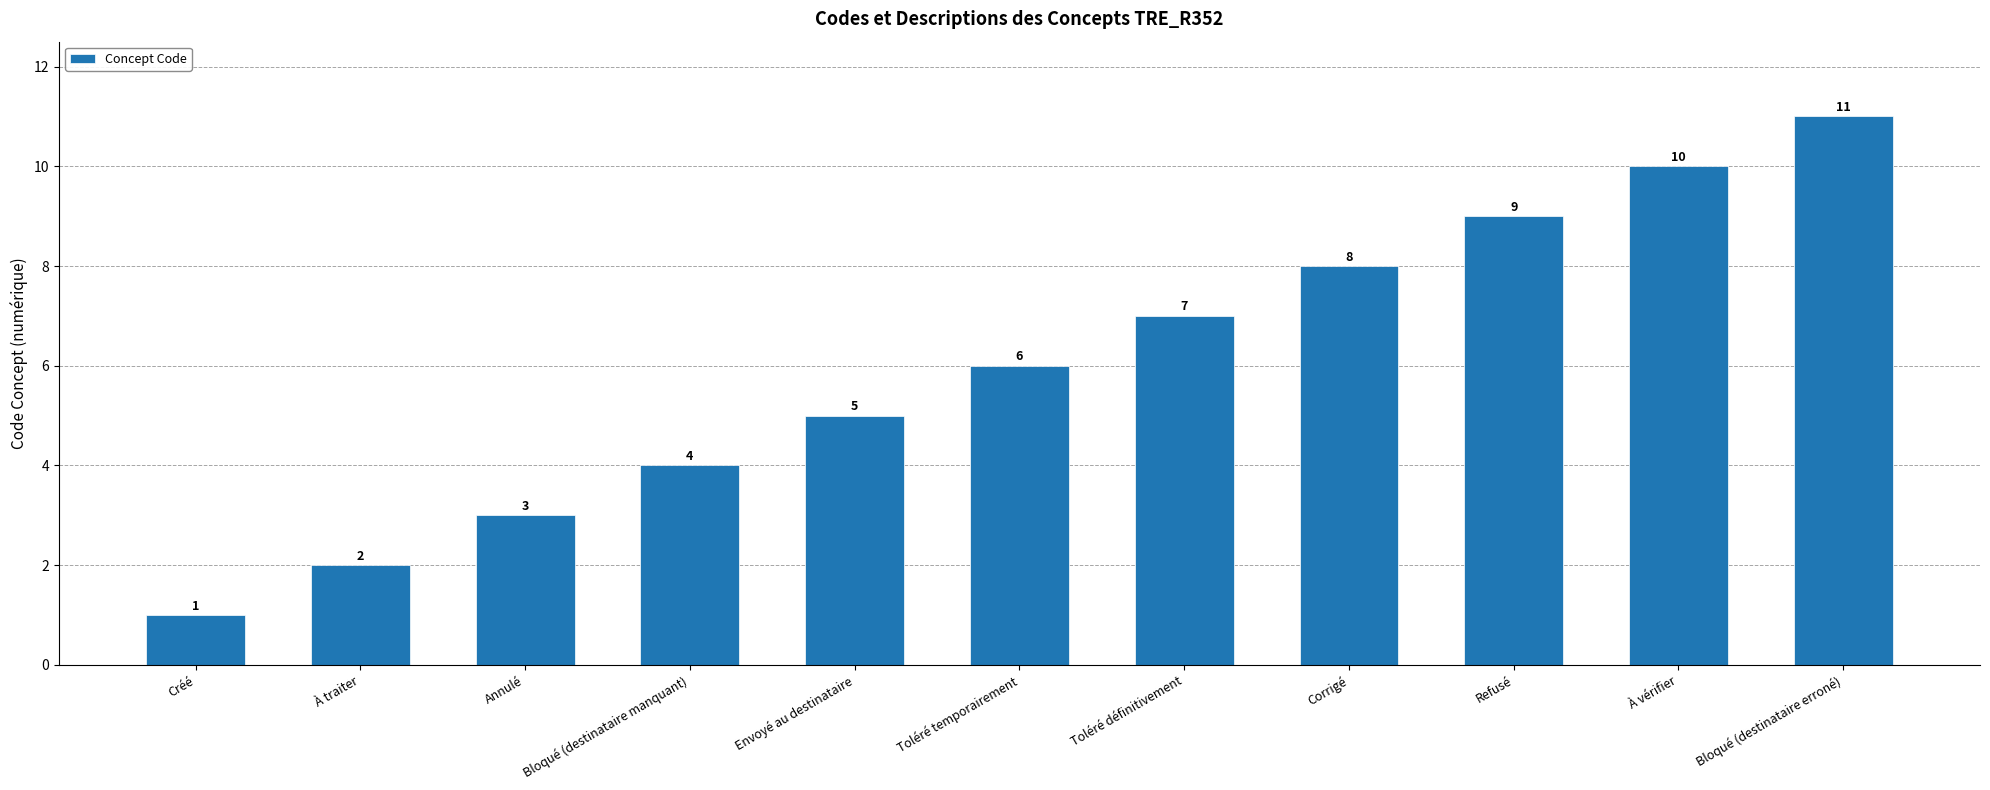

Are the bars horizontal?

No